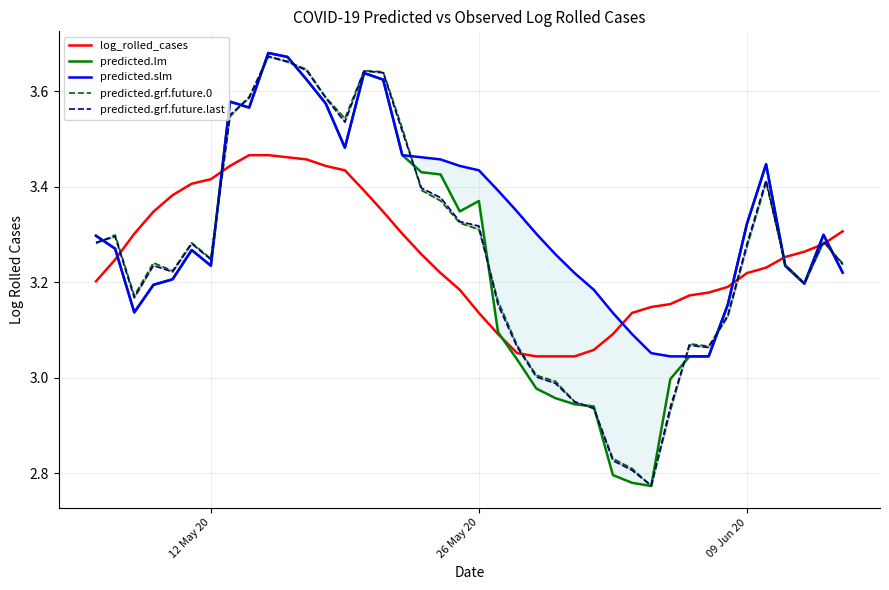

The log_rolled_cases series shows 4.8 at 12 May 20. True or false?

False